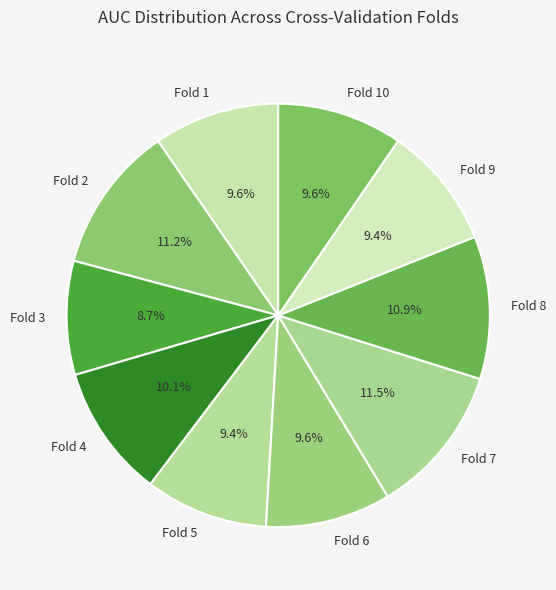

Which category has the smallest portion of the pie?

Fold 3